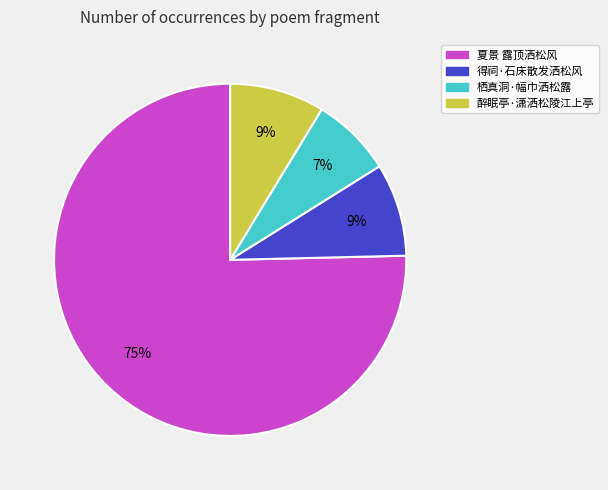

Do 醉眠亭·潇洒松陵江上亭 and 夏景 露顶洒松风 together represent more than half of the pie?

Yes